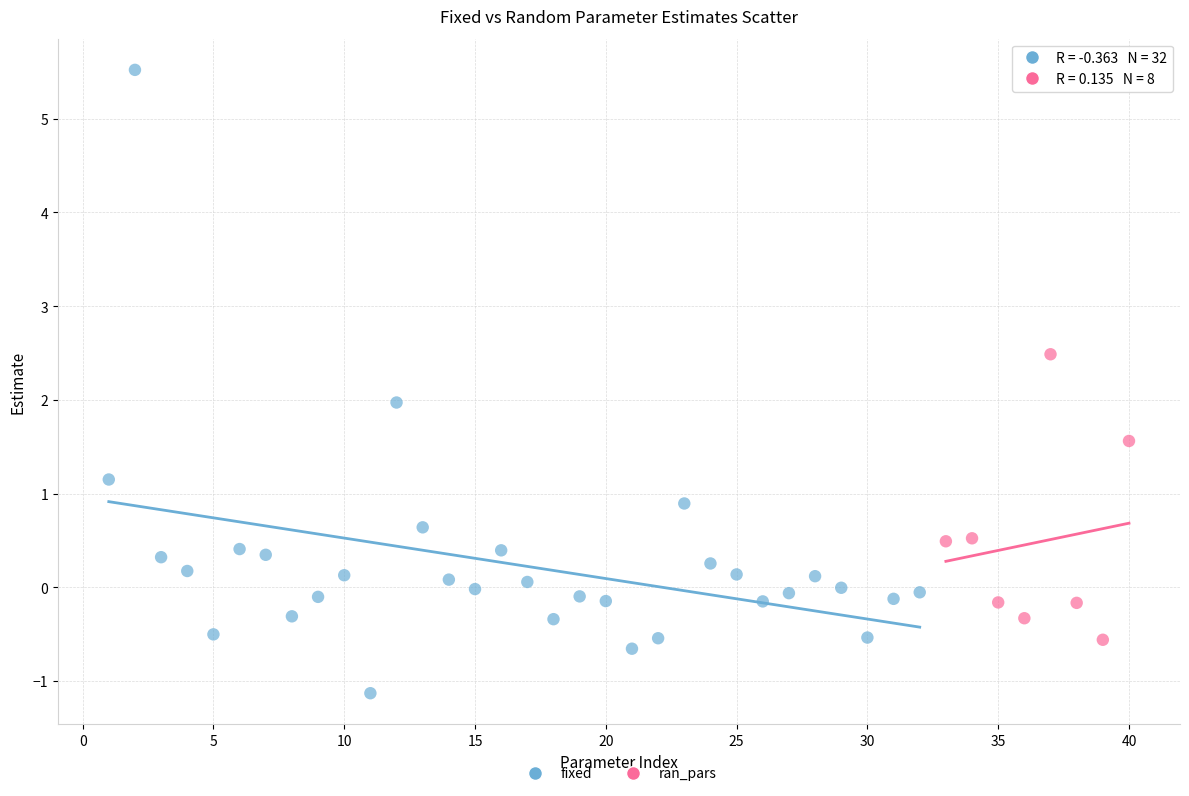

Which series reaches the maximum Y coordinate?

fixed